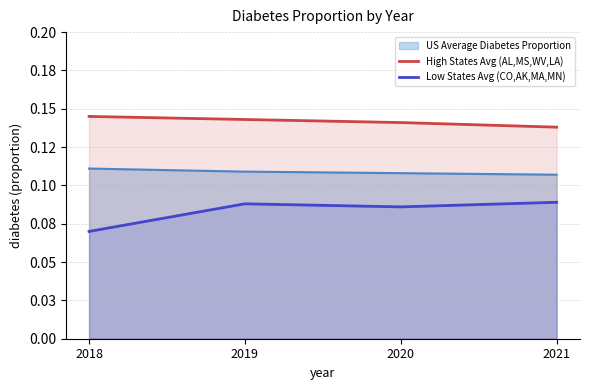

What is the highest value of the Low States Avg (CO,AK,MA,MN) series?

0.1